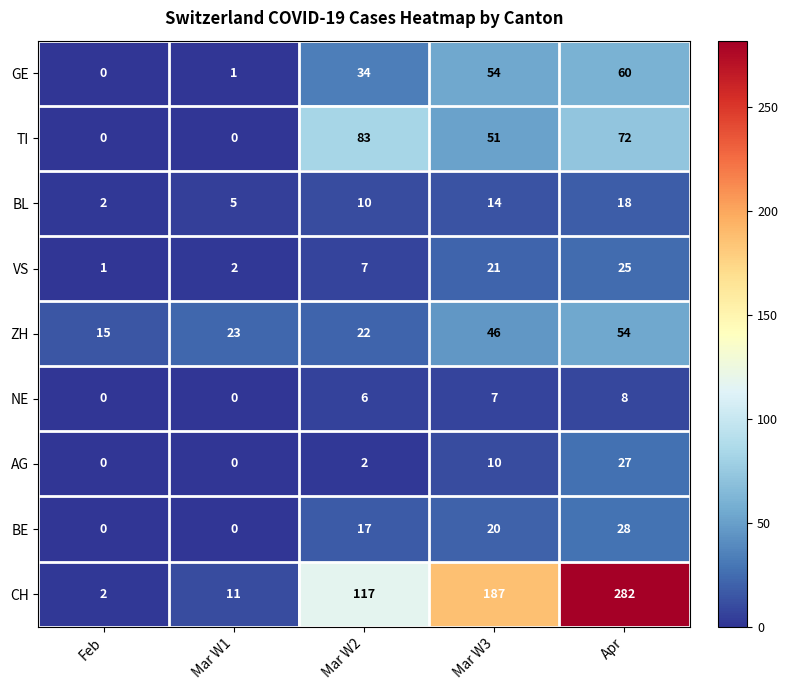

What value does the BE series have at Mar W2?

17